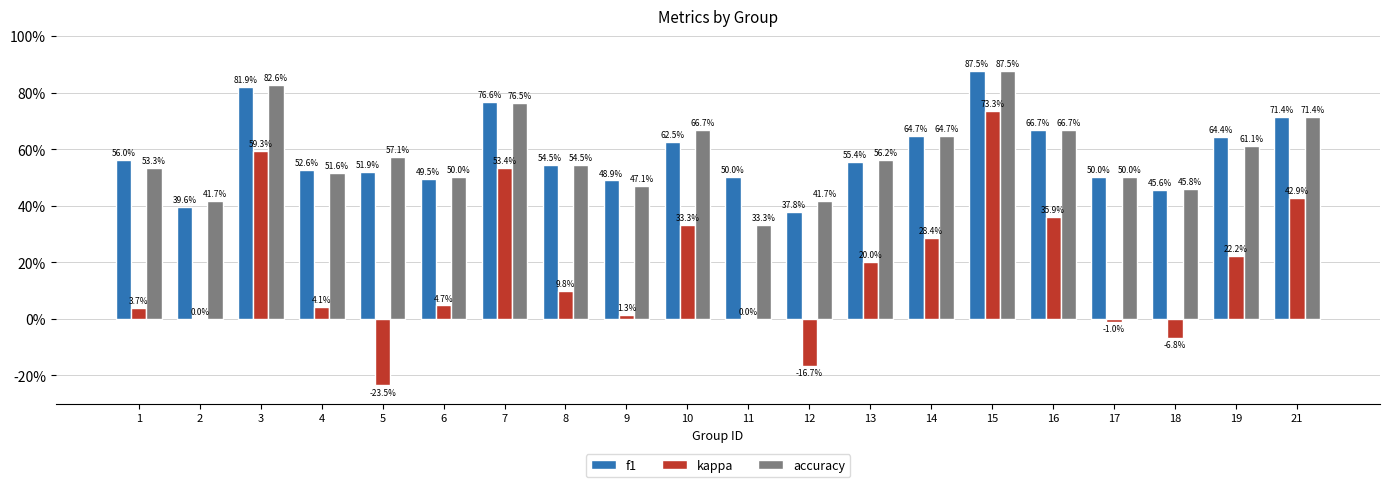

Which category has the lowest value across all series?

5